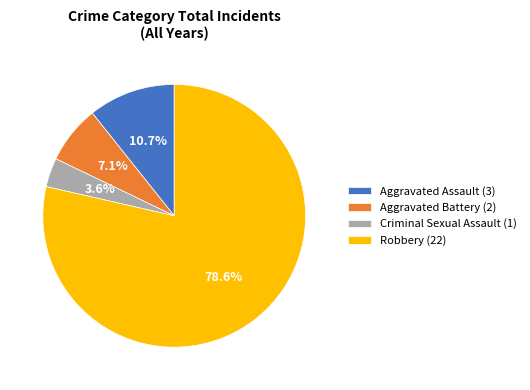

Which slice is the smallest?

Criminal Sexual Assault